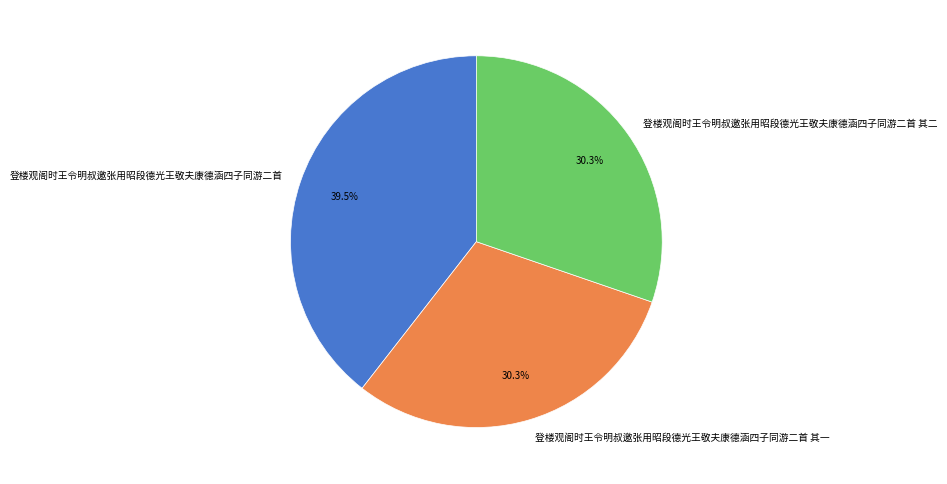

How much of the chart is everything except 登楼观阁时王令明叔邀张用昭段德光王敬夫康德涵四子同游二首 其一?

69.7%